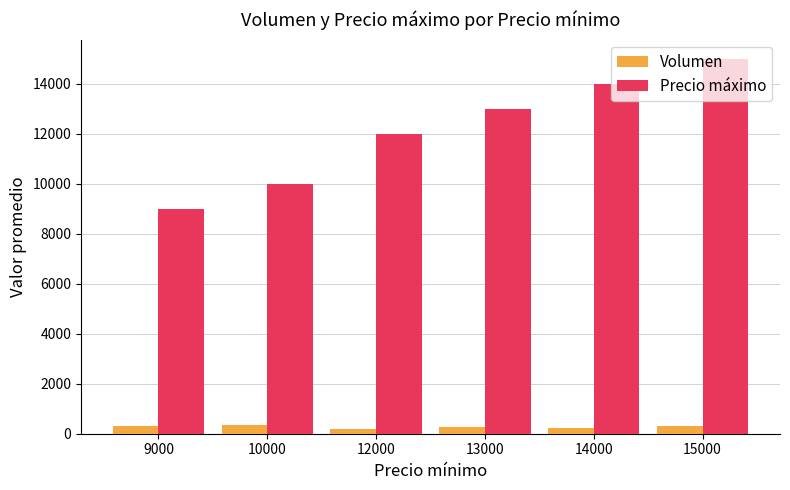

What is the value of the Volumen bar at the 2nd from the left?

350.0